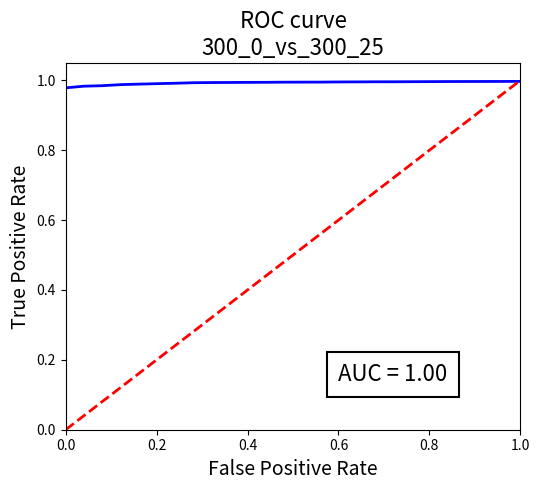

Count the number of data series in this chart.

1